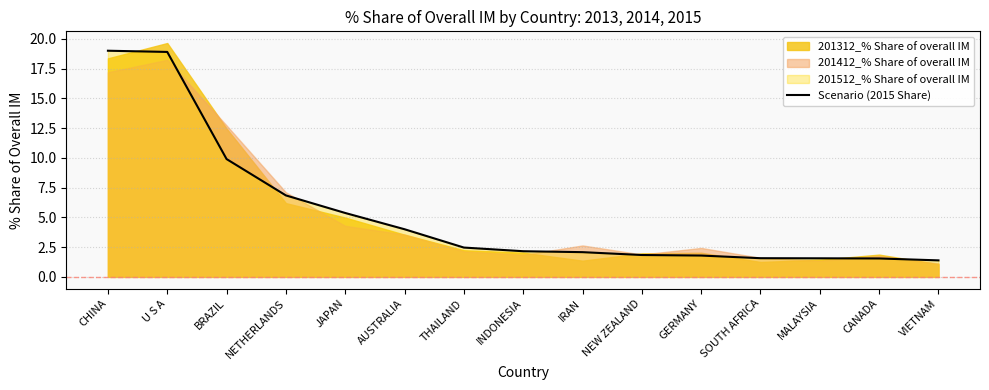

Reading left to right, what are all the values shown in this chart?

19.0	18.9	9.9	6.8	5.4	4.0	2.5	2.2	2.1	1.8	1.8	1.6	1.6	1.5	1.4